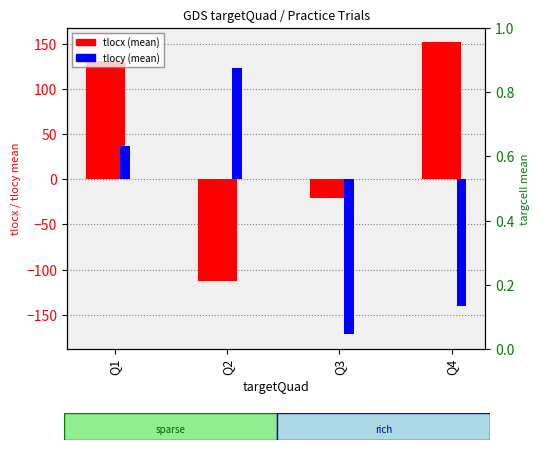

Which series has the largest range (max minus min)?

tlocy (mean)